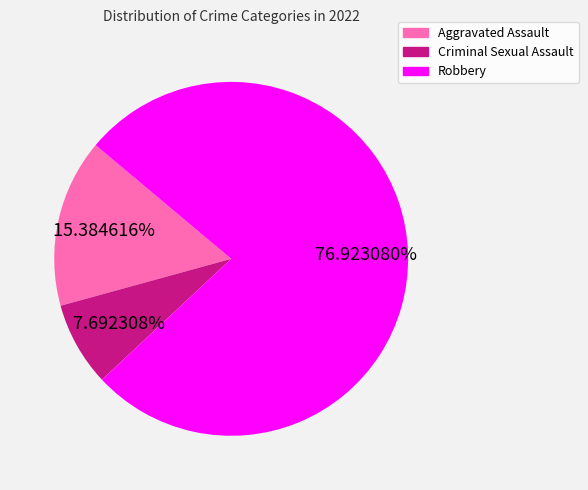

To the nearest percent, what is the average slice percentage?

33%